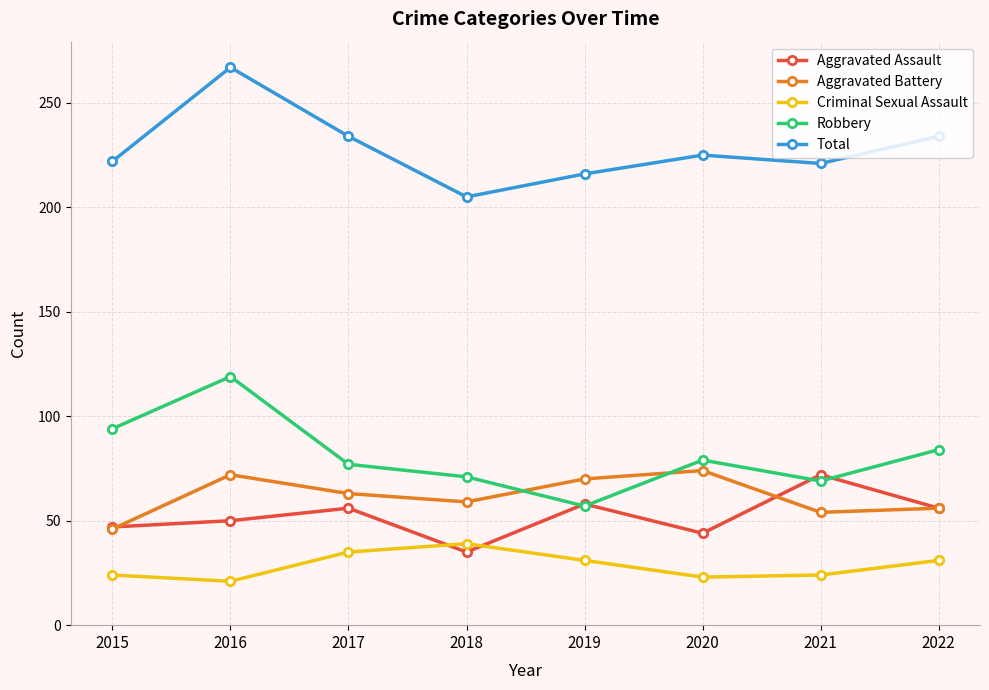

How many values in the Total series are below 225?

4